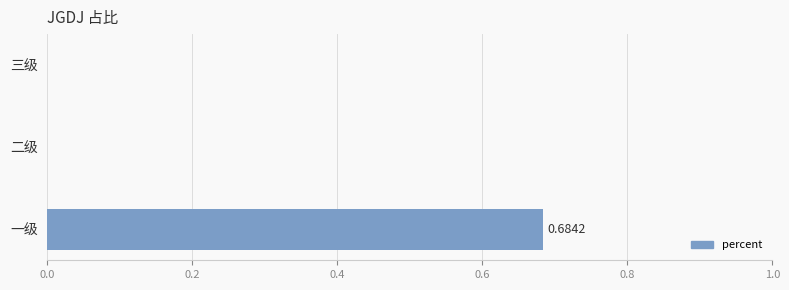

Count the values in the range 0 to 1.

3